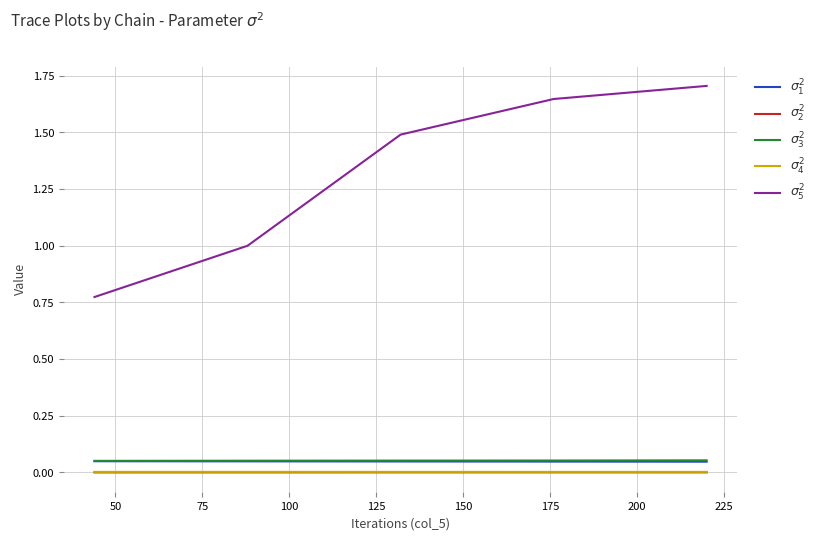

Reading right to left, extract all data points from this chart.

$\sigma^2_1$: 0.0	0.0	0.0	0.0	0.0
$\sigma^2_2$: 0.0	0.0	0.0	0.0	0.0
$\sigma^2_3$: 0.1	0.1	0.1	0.1	0.1
$\sigma^2_4$: 0.0	0.0	0.0	0.0	0.0
$\sigma^2_5$: 1.7	1.6	1.5	1.0	0.8